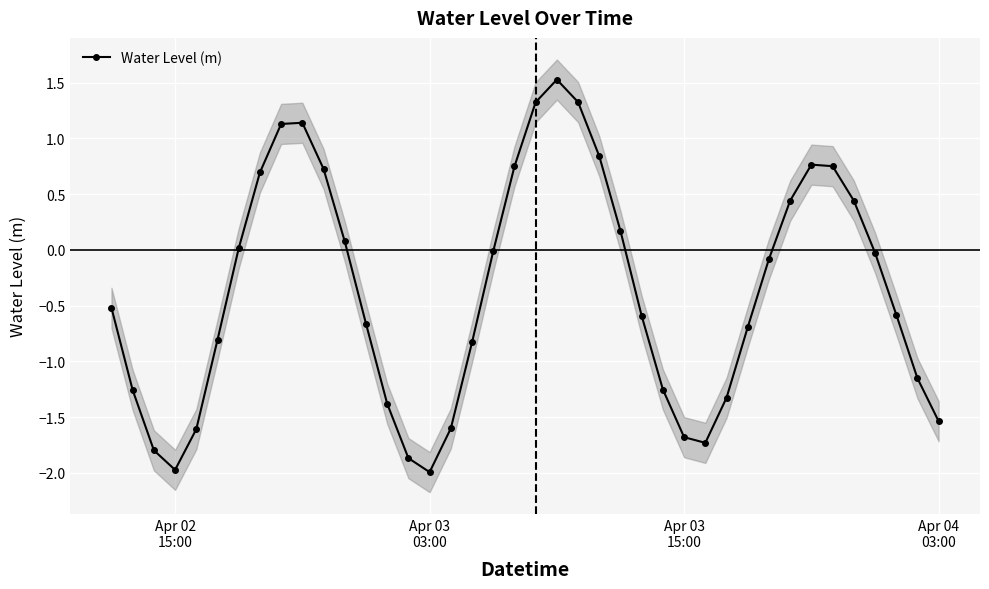

True or false: Water Level (m) has more than 0 points higher than both neighbors.

True